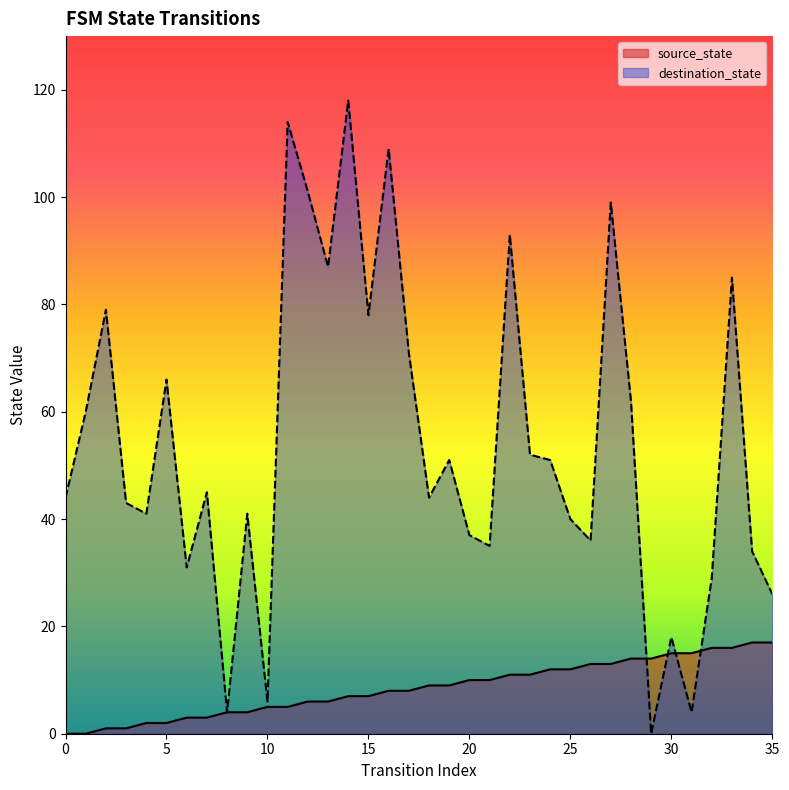

What is the spread (max minus min) of values at 19?

42